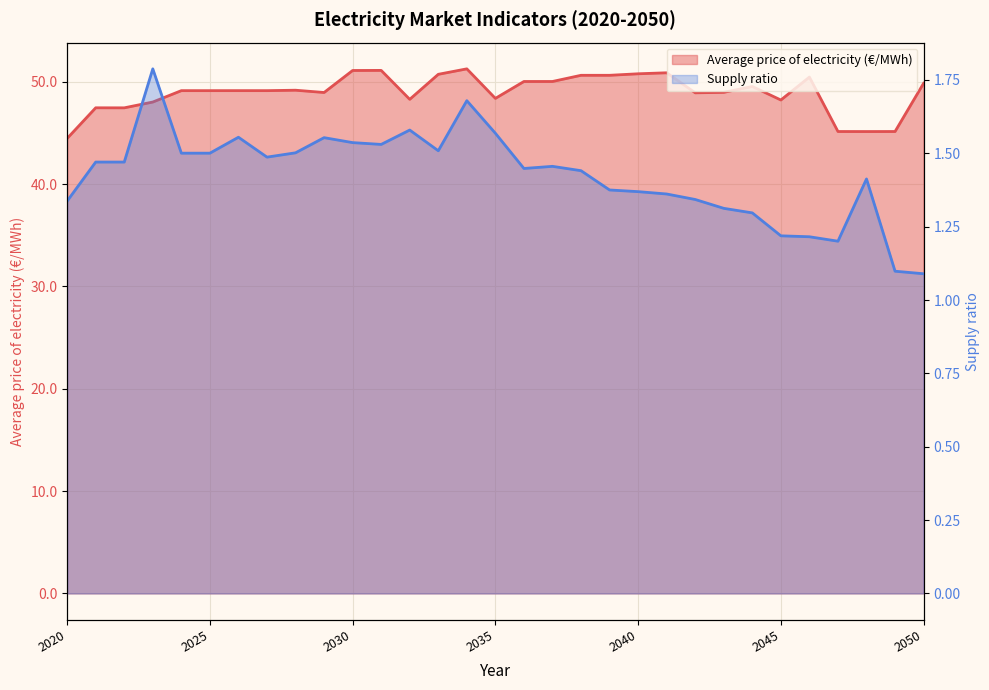

At how many categories does at least one series exceed 14?

31